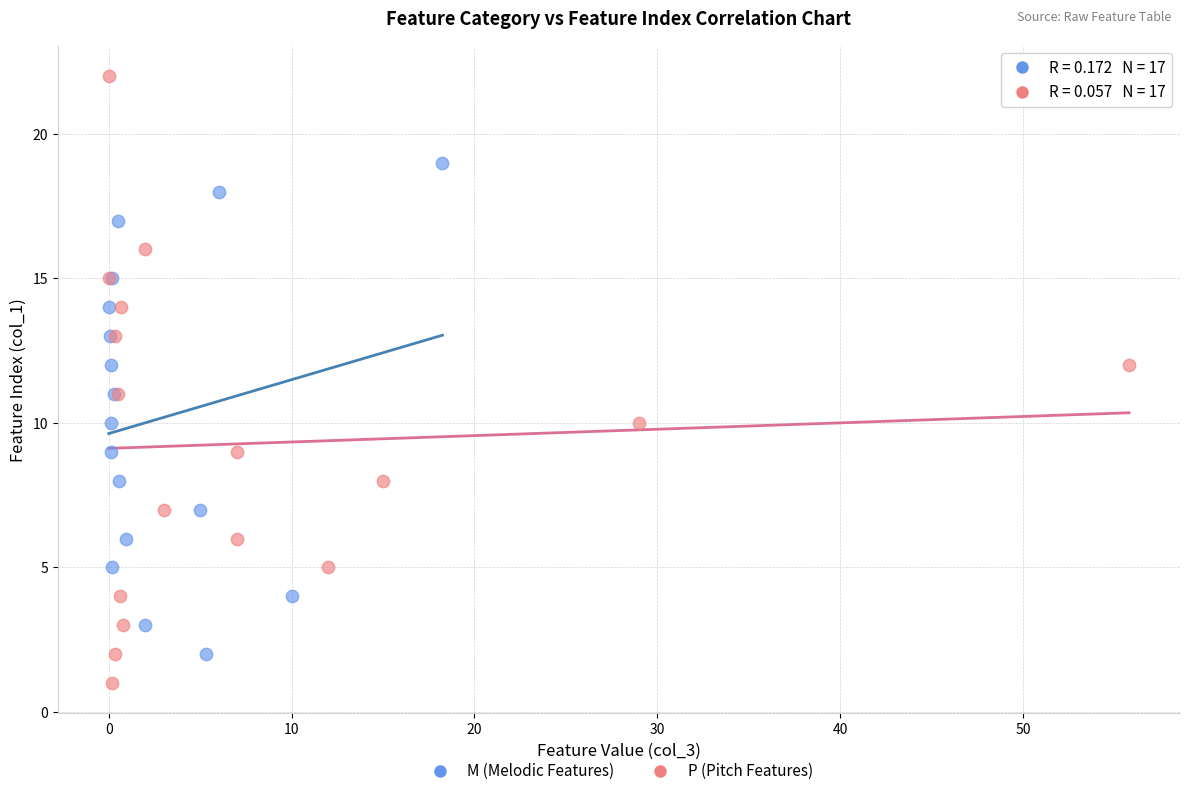

Which series contains the lowest Y value?

P (Pitch Features)